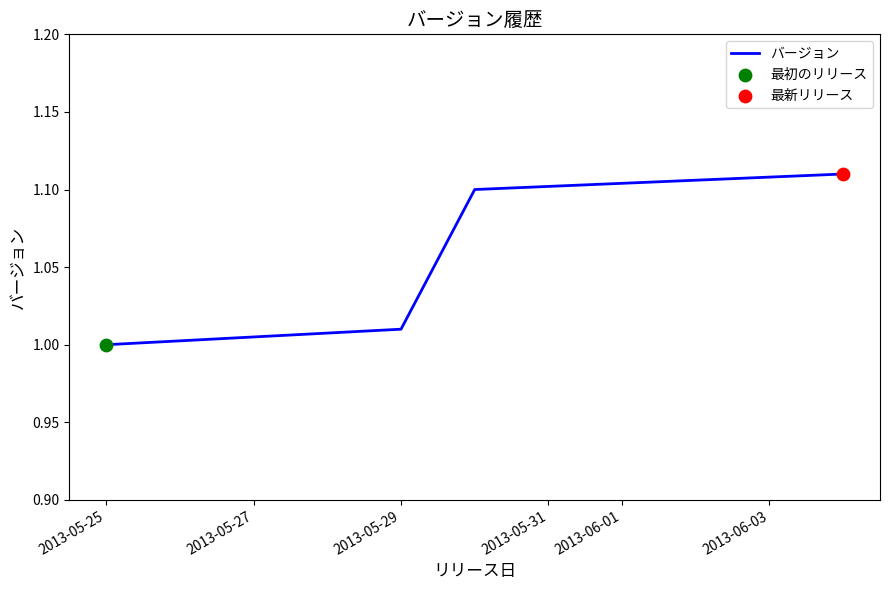

True or false: the data has more than 1 interior local peaks.

False